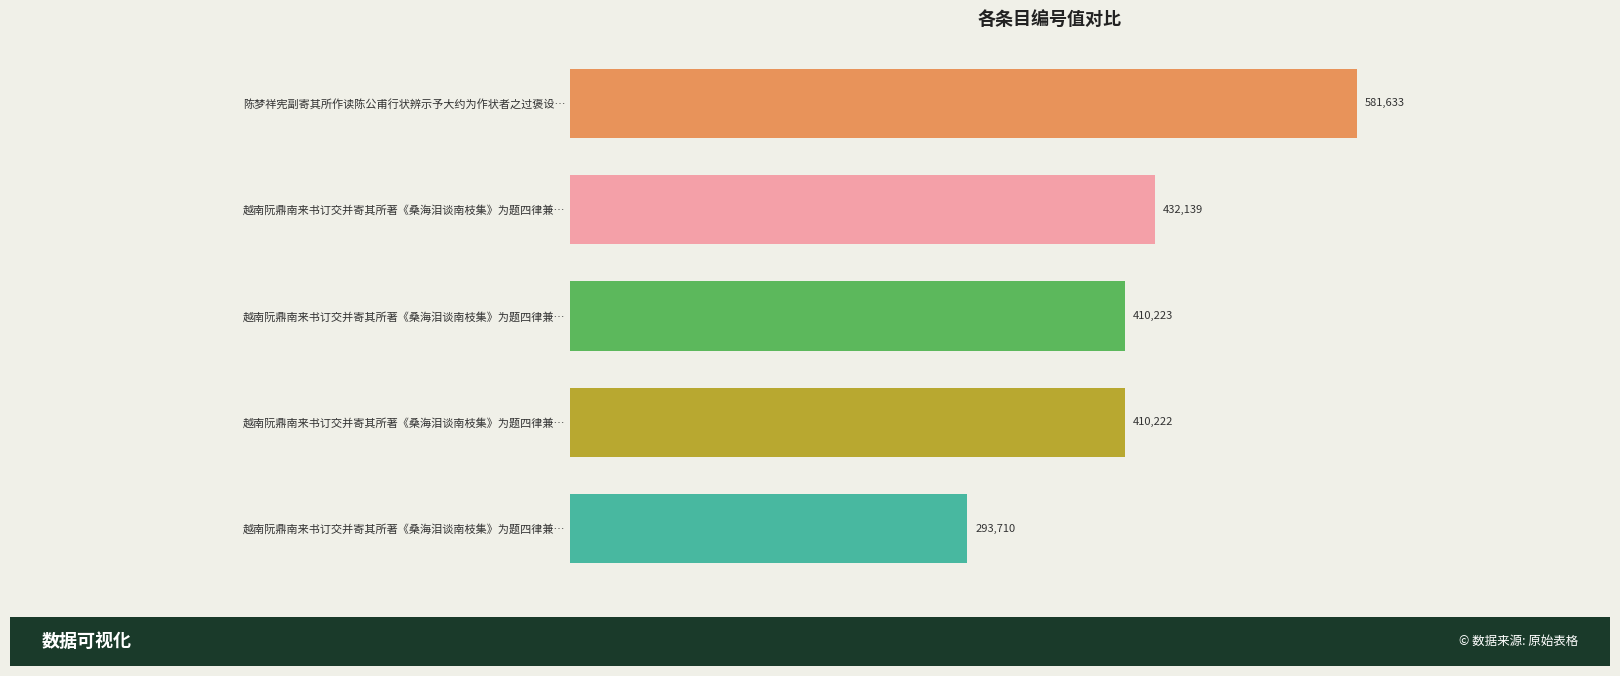

How many bars are there in total?

5